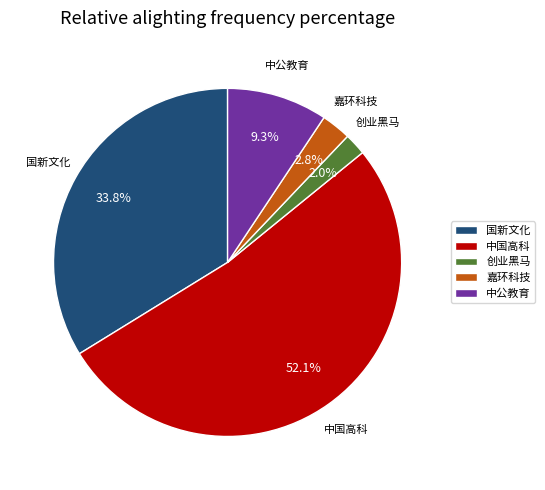

Which slice is the largest?

中国高科